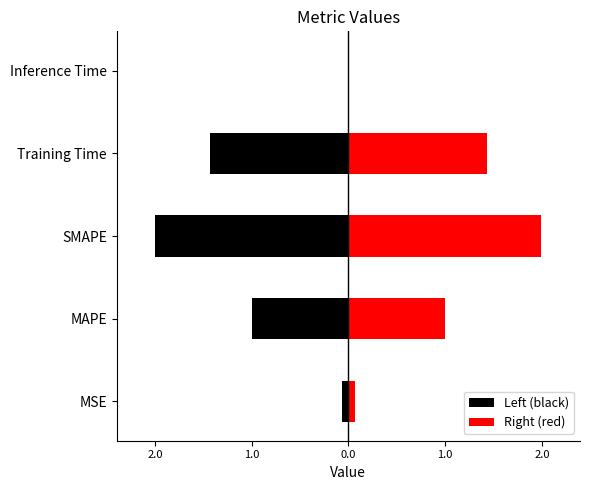

Which series changed the most between SMAPE and Training Time?

Left (black)